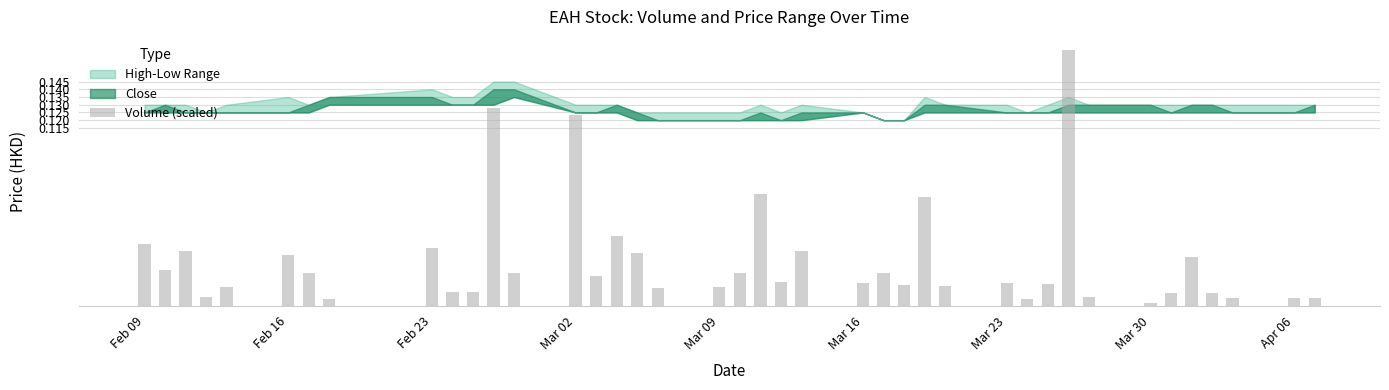

How many bars are there in total?

40